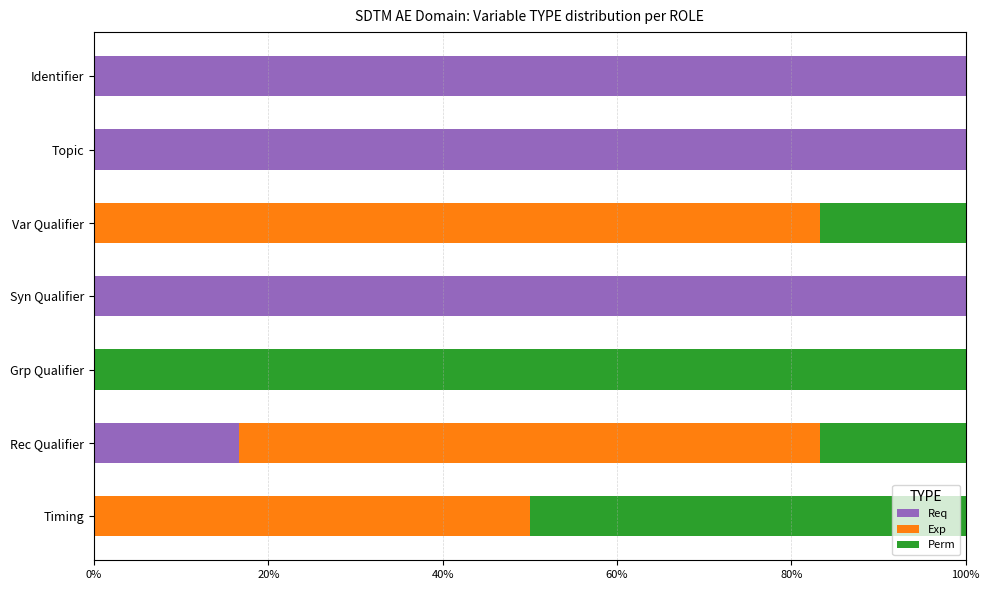

True or false: Req has a value of 9.9 at Rec Qualifier.

False